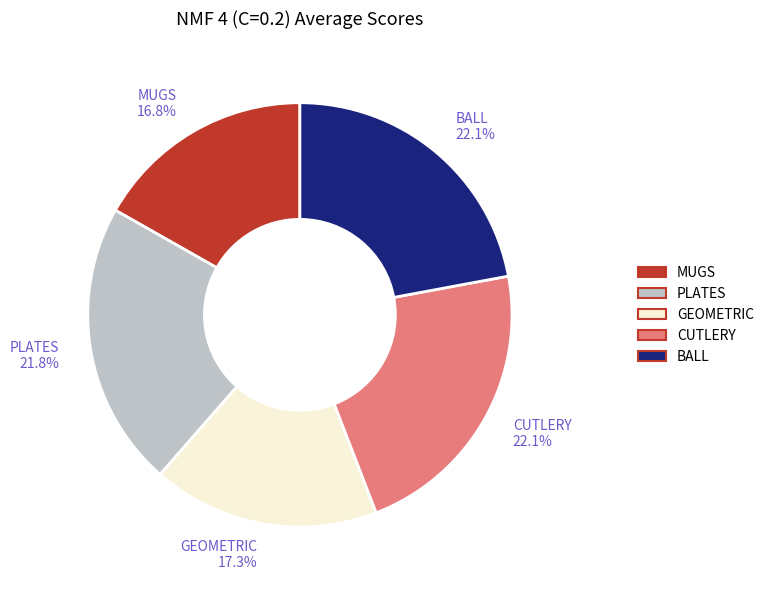

To the nearest percent, what is the difference between the largest and smallest slice percentages?

5%